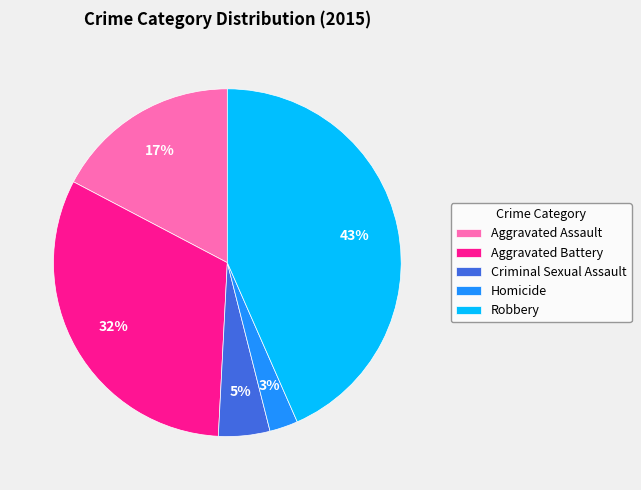

What is the largest slice in the pie chart?

Robbery